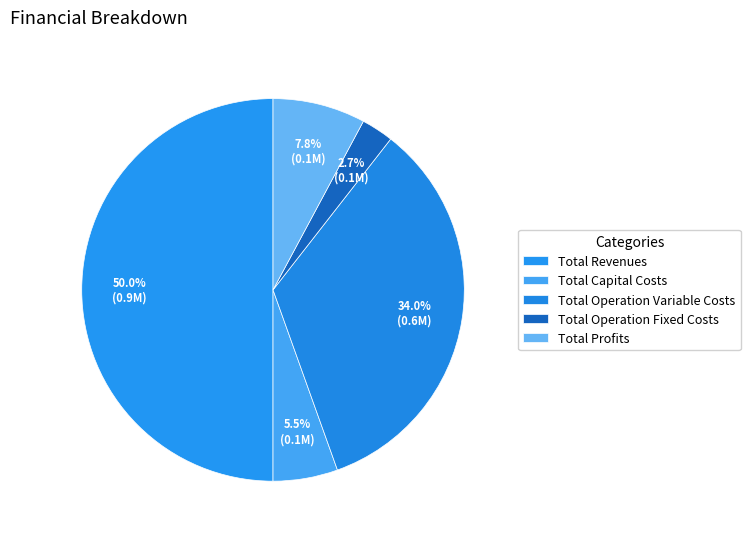

Approximately how many times larger is the value at Total Revenues compared to Total Profits?

6.4